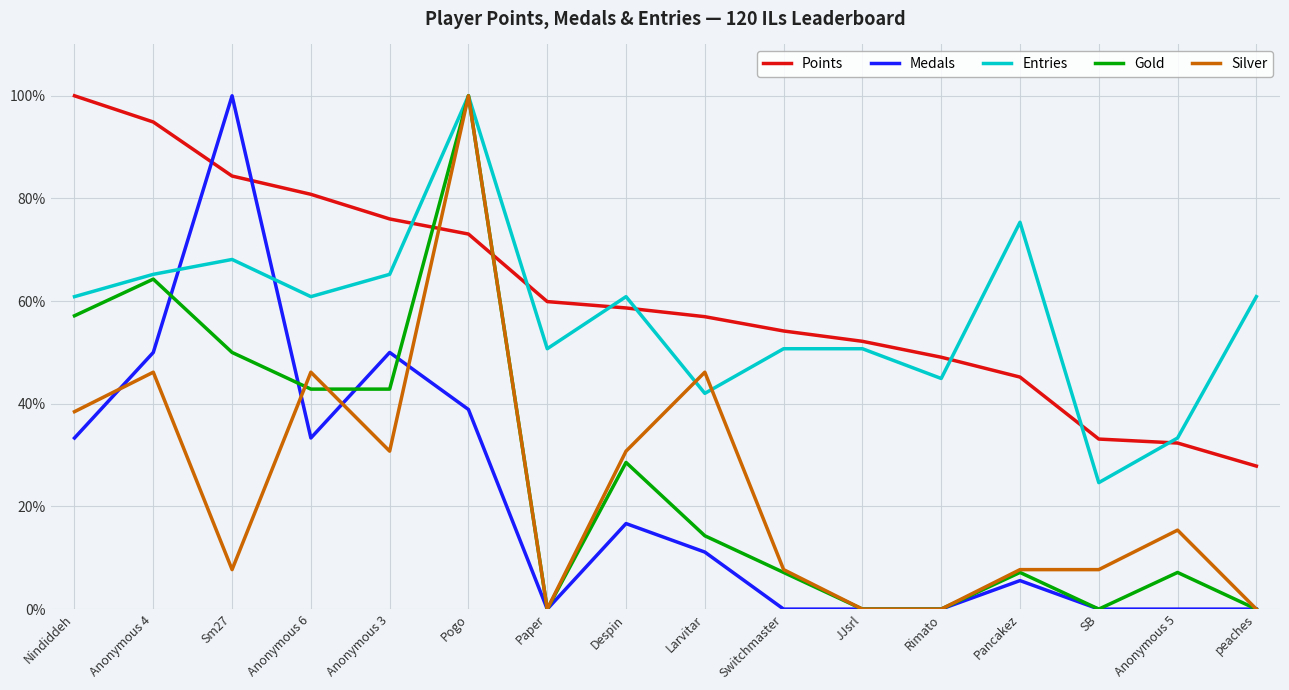

Where is the first local minimum for Silver?

Sm27